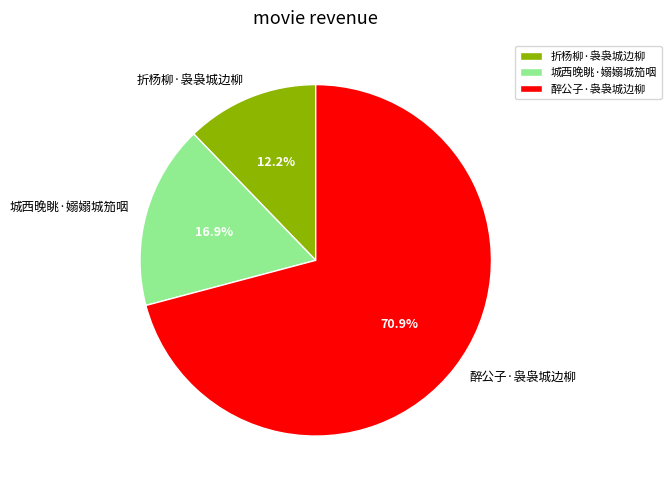

To the nearest percent, what percentage of the pie is 城西晚眺·嫋嫋城笳咽?

17%